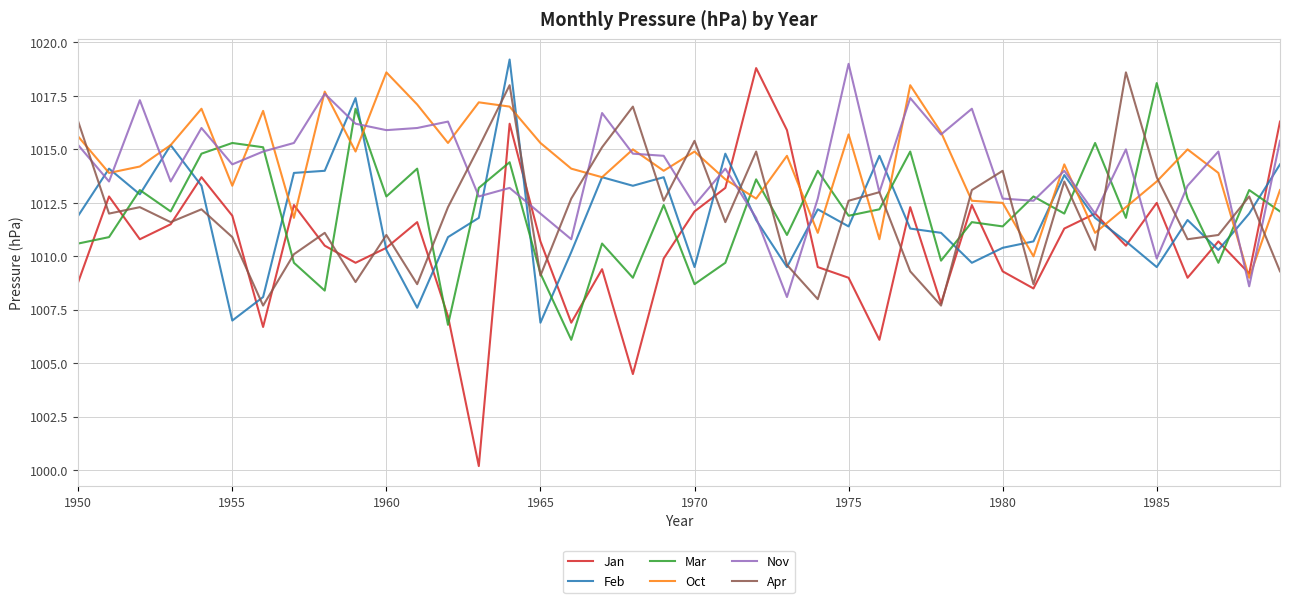

Reading right to left, extract all data points from this chart.

Jan: 1016.3	1009.2	1010.7	1009.0	1012.5	1010.5	1012.0	1011.3	1008.5	1009.3	1012.4	1007.8	1012.3	1006.1	1009.0	1009.5	1015.9	1018.8	1013.2	1012.1	1009.9	1004.5	1009.4	1006.9	1010.7	1016.2	1000.2	1007.2	1011.6	1010.4	1009.7	1010.5	1012.4	1006.7	1011.9	1013.7	1011.5	1010.8	1012.8	1008.8
Feb: 1014.3	1012.0	1010.3	1011.7	1009.5	1010.7	1011.8	1013.8	1010.7	1010.4	1009.7	1011.1	1011.3	1014.7	1011.4	1012.2	1009.5	1011.7	1014.8	1009.5	1013.7	1013.3	1013.7	1010.2	1006.9	1019.2	1011.8	1010.9	1007.6	1010.3	1017.4	1014.0	1013.9	1008.1	1007.0	1013.3	1015.2	1012.9	1014.1	1011.9
Mar: 1012.1	1013.1	1009.7	1012.7	1018.1	1011.8	1015.3	1012.0	1012.8	1011.4	1011.6	1009.8	1014.9	1012.2	1011.9	1014.0	1011.0	1013.6	1009.7	1008.7	1012.4	1009.0	1010.6	1006.1	1009.2	1014.4	1013.2	1006.8	1014.1	1012.8	1016.9	1008.4	1009.7	1015.1	1015.3	1014.8	1012.1	1013.1	1010.9	1010.6
Oct: 1013.1	1009.0	1013.9	1015.0	1013.5	1012.3	1011.1	1014.3	1010.0	1012.5	1012.6	1015.8	1018.0	1010.8	1015.7	1011.1	1014.7	1012.7	1013.6	1014.9	1014.0	1015.0	1013.7	1014.1	1015.3	1017.0	1017.2	1015.3	1017.1	1018.6	1014.9	1017.7	1011.8	1016.8	1013.3	1016.9	1015.2	1014.2	1013.9	1015.6
Nov: 1015.4	1008.6	1014.9	1013.3	1009.9	1015.0	1012.0	1014.0	1012.6	1012.7	1016.9	1015.7	1017.4	1013.0	1019.0	1012.7	1008.1	1011.8	1014.1	1012.4	1014.7	1014.8	1016.7	1010.8	1012.0	1013.2	1012.8	1016.3	1016.0	1015.9	1016.2	1017.6	1015.3	1014.9	1014.3	1016.0	1013.5	1017.3	1013.5	1015.2
Apr: 1009.3	1012.8	1011.0	1010.8	1013.7	1018.6	1010.3	1013.5	1008.7	1014.0	1013.1	1007.7	1009.3	1013.0	1012.6	1008.0	1009.6	1014.9	1011.6	1015.4	1012.6	1017.0	1015.1	1012.7	1009.1	1018.0	1015.1	1012.3	1008.7	1011.0	1008.8	1011.1	1010.1	1007.7	1010.9	1012.2	1011.6	1012.3	1012.0	1016.3